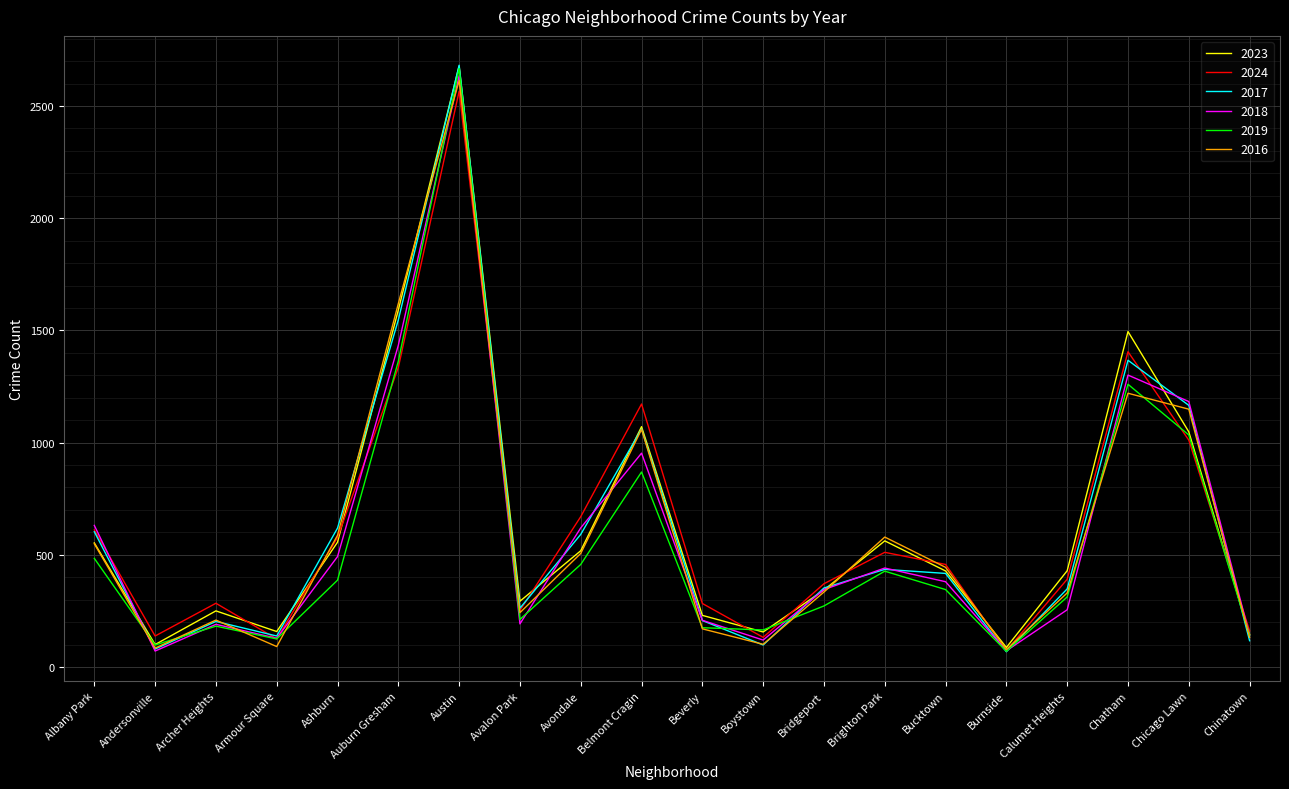

How many lines are shown in the chart?

6